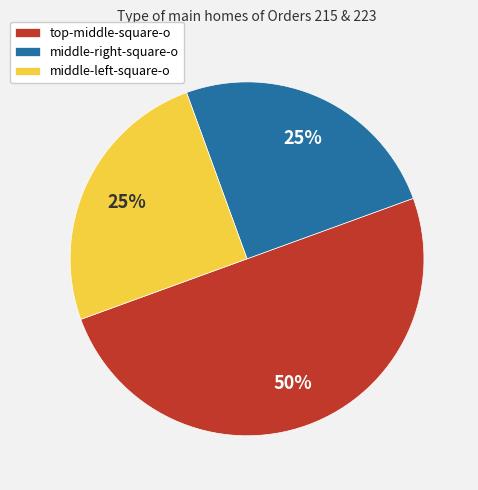

What is the largest slice in the pie chart?

top-middle-square-o